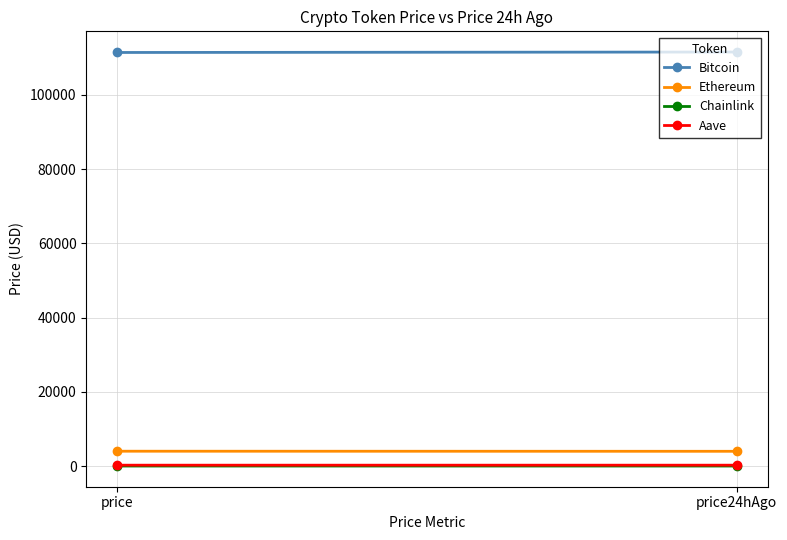

What is the label of the 1st point from the left?

price